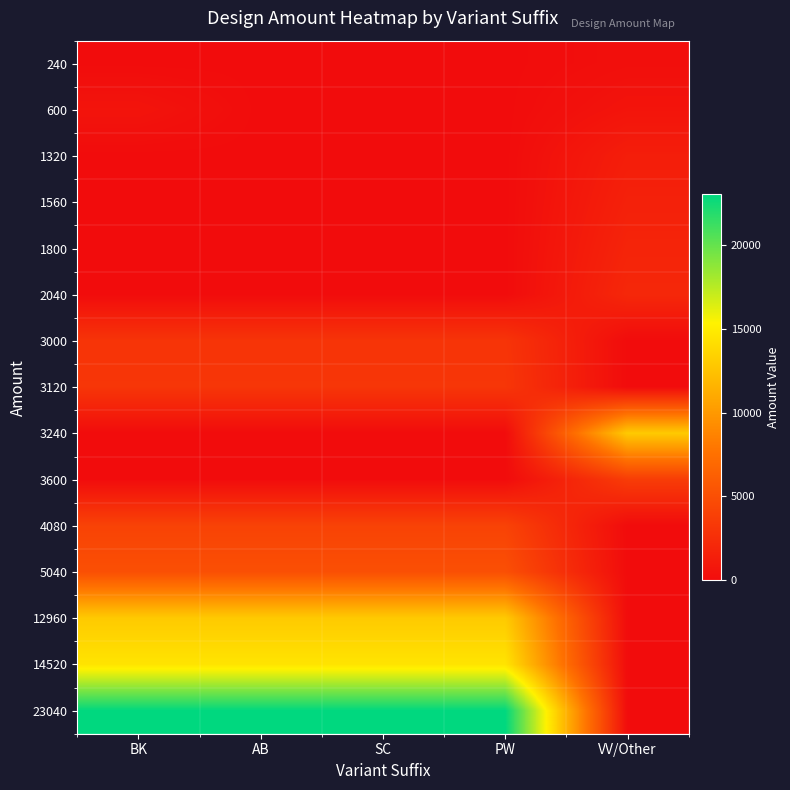

Which category has the highest value across all series?

BK